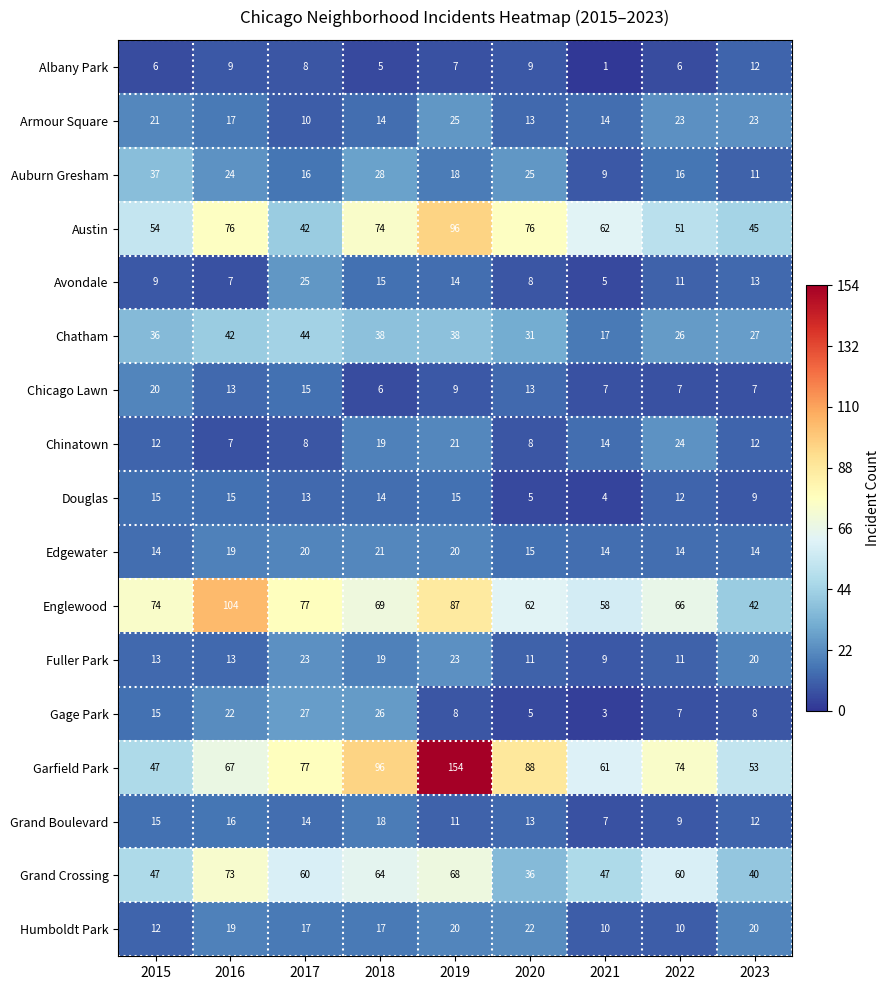

True or false: Armour Square has a value of 13 at 2020.

True